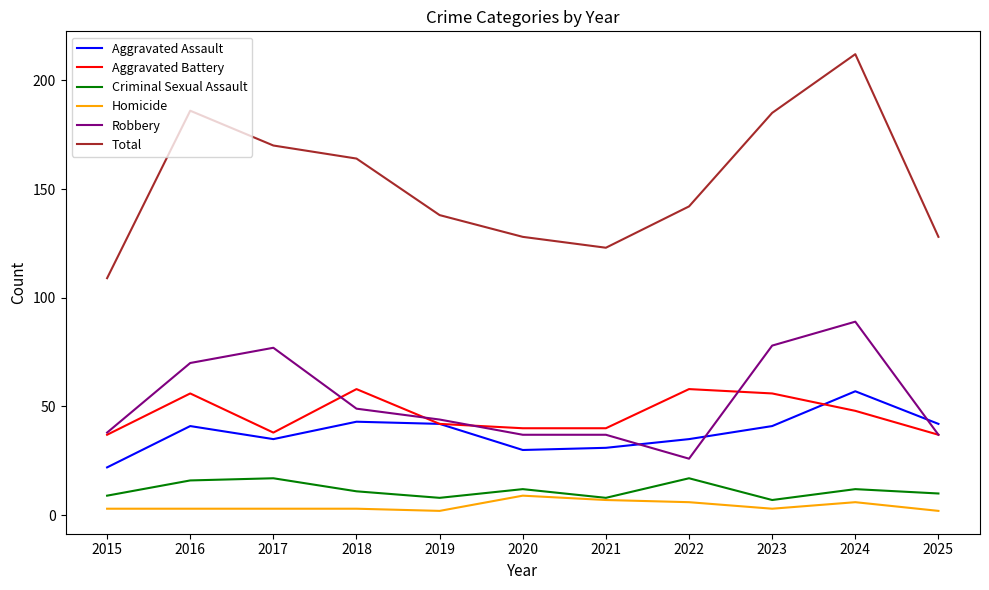

Does the chart have visible grid lines?

No